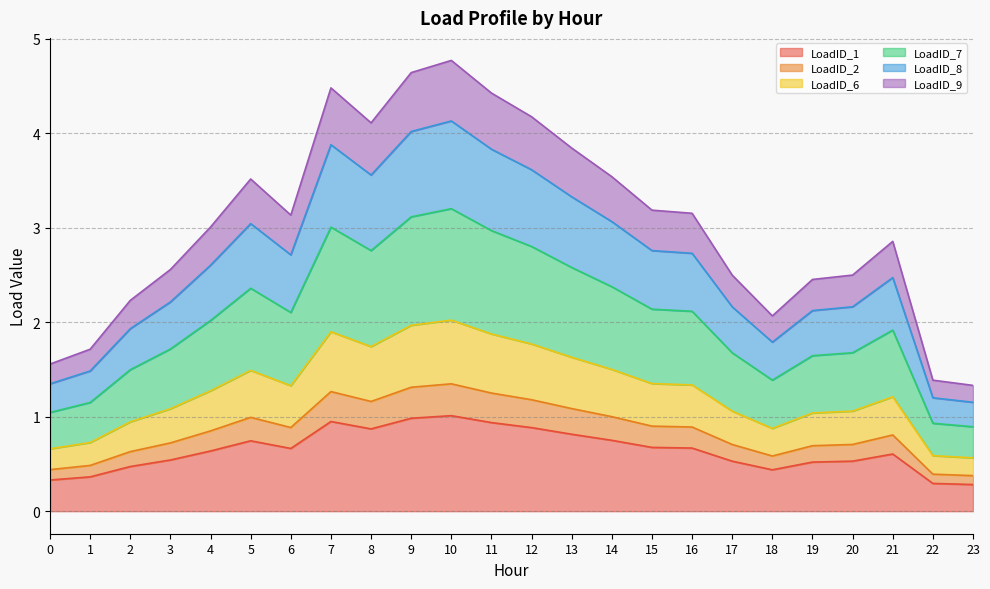

How many lines are shown in the chart?

6